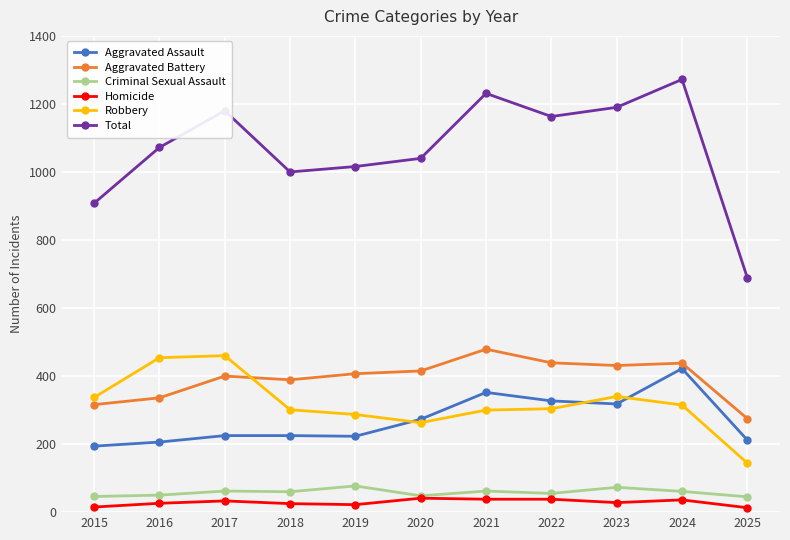

What is the sum of the Homicide values at 2023 and 2025?

41